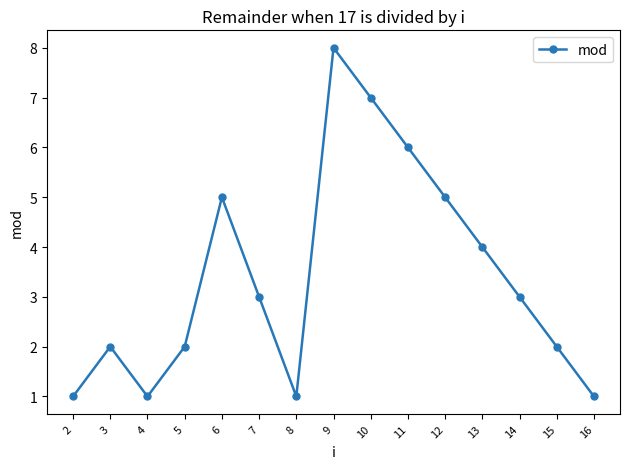

Is it true that the value at 3 is 2?

True